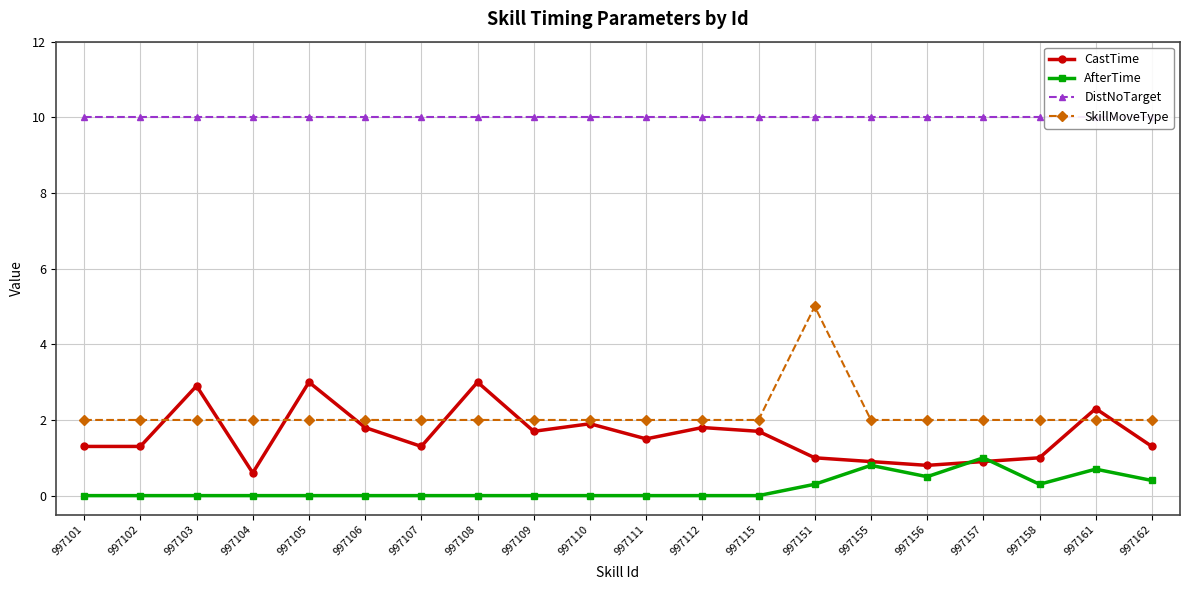

Which series has the widest spread of values?

SkillMoveType